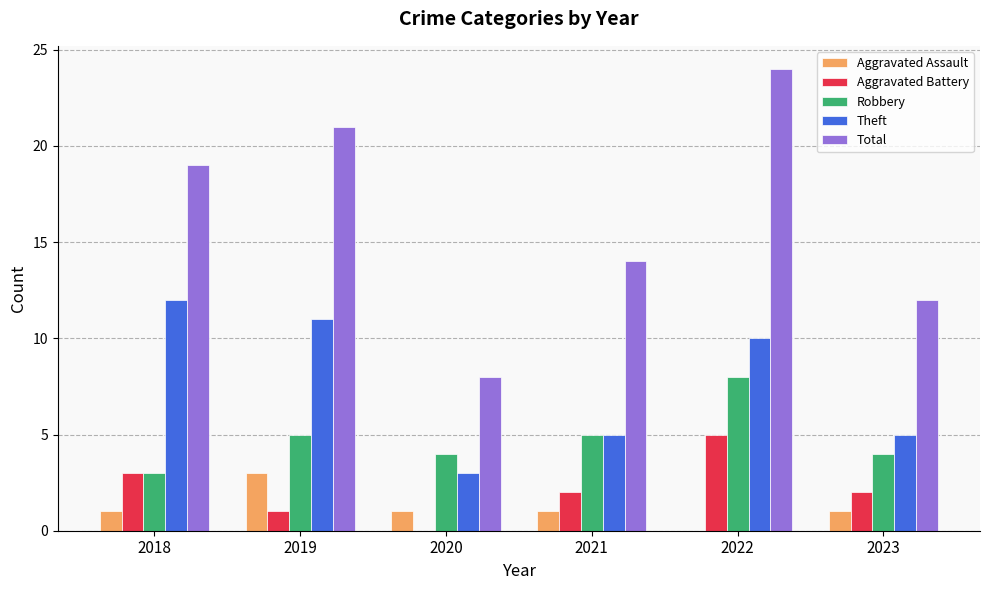

Which series has the largest total across all categories?

Total